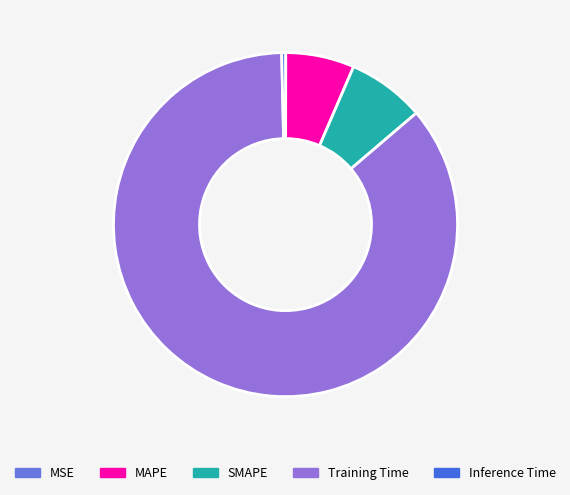

Between MAPE and SMAPE, which is larger?

SMAPE